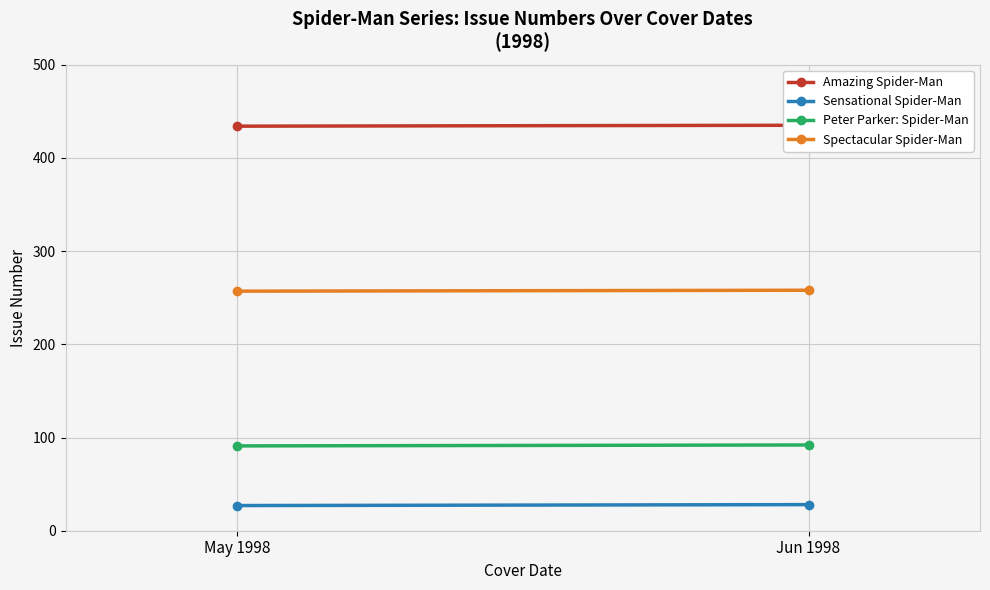

What is the difference between the maximum and minimum values in the Sensational Spider-Man series?

1